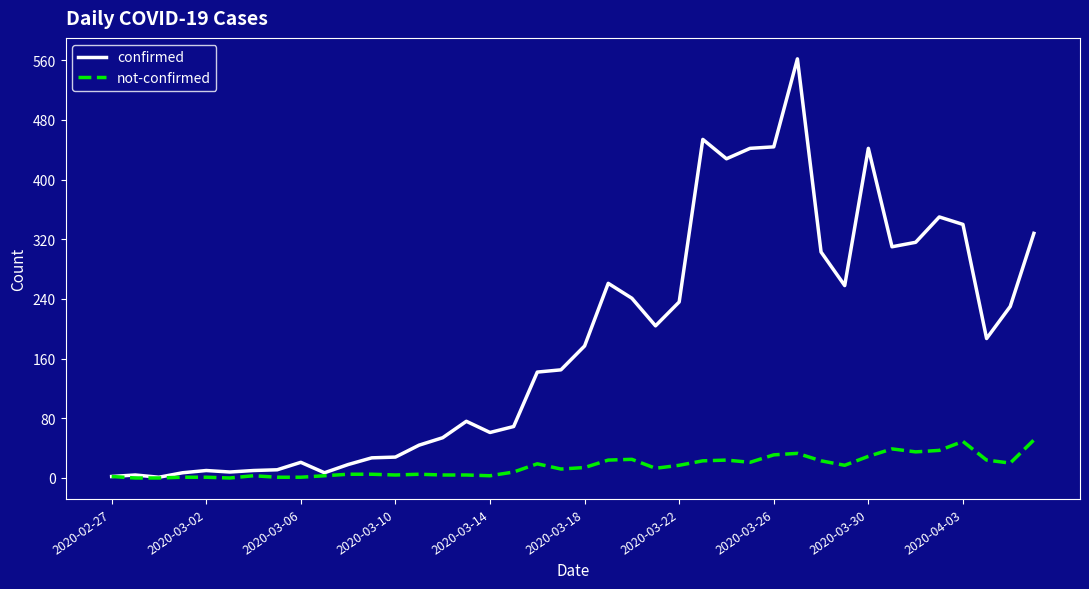

What are all the series names shown in the legend?

confirmed, not-confirmed